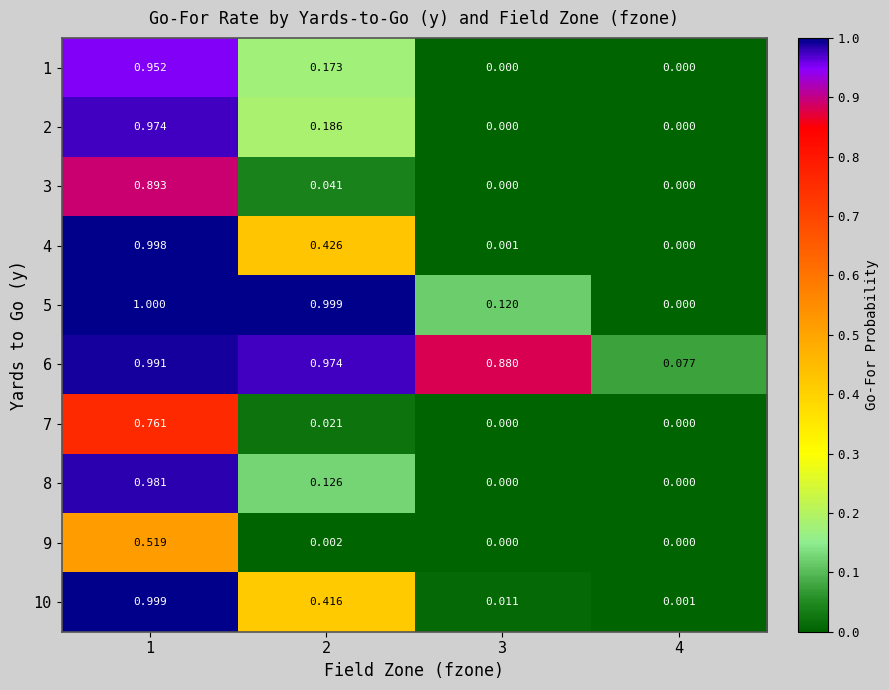

How many positive values does the 8 series have?

2